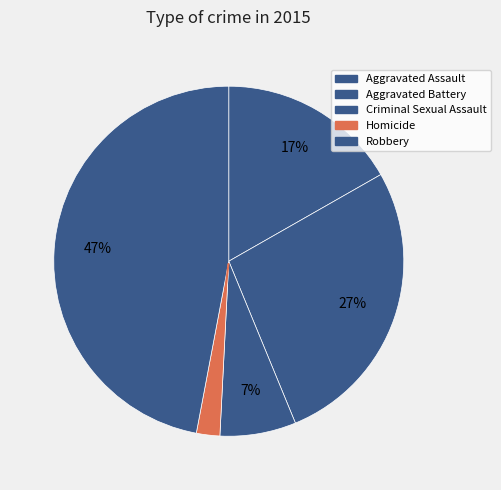

What percentage is the Aggravated Assault slice, to the nearest percent?

17%